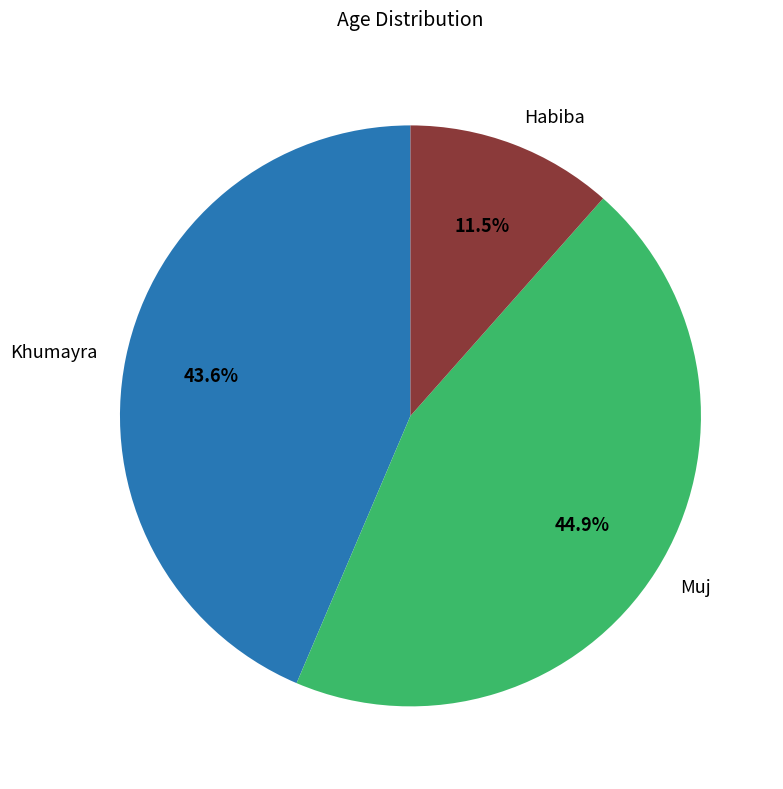

Which has a higher value, Khumayra or Muj?

Muj